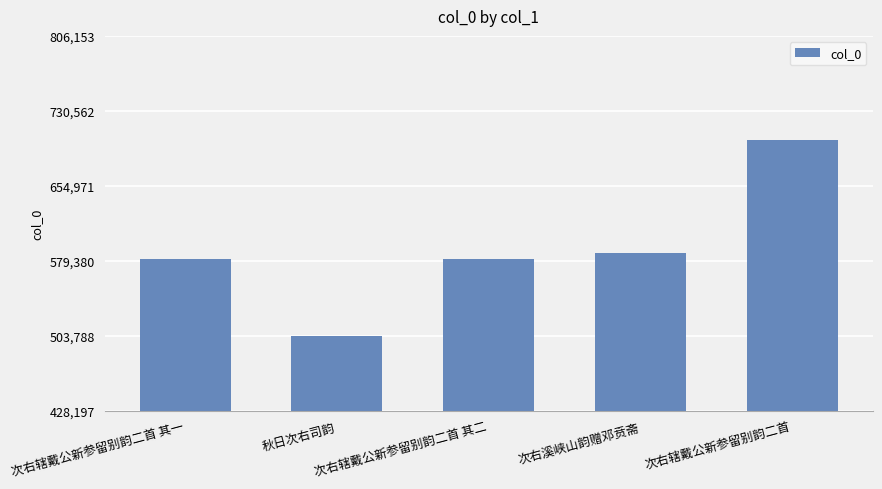

What is the value of the 4th bar from the left?

587629